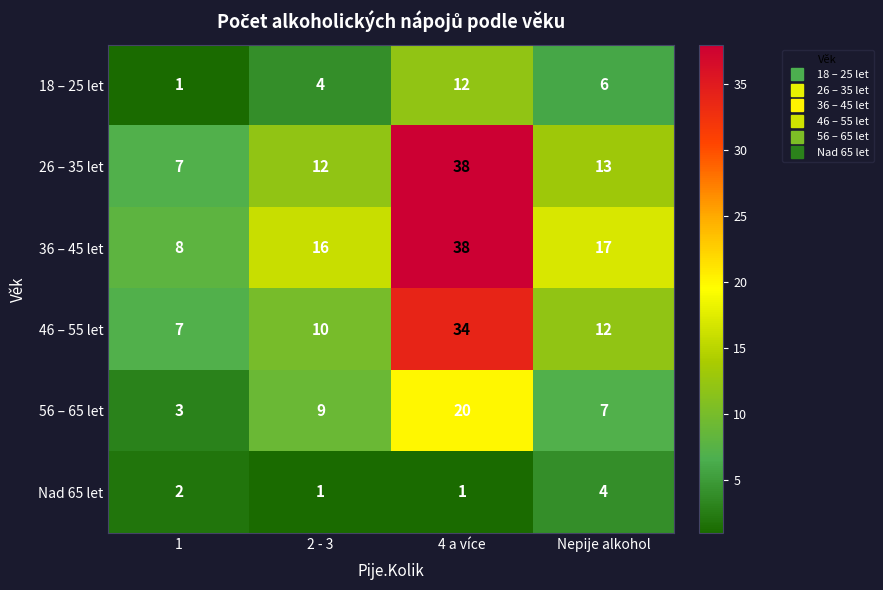

What is the maximum value for 26 – 35 let?

38